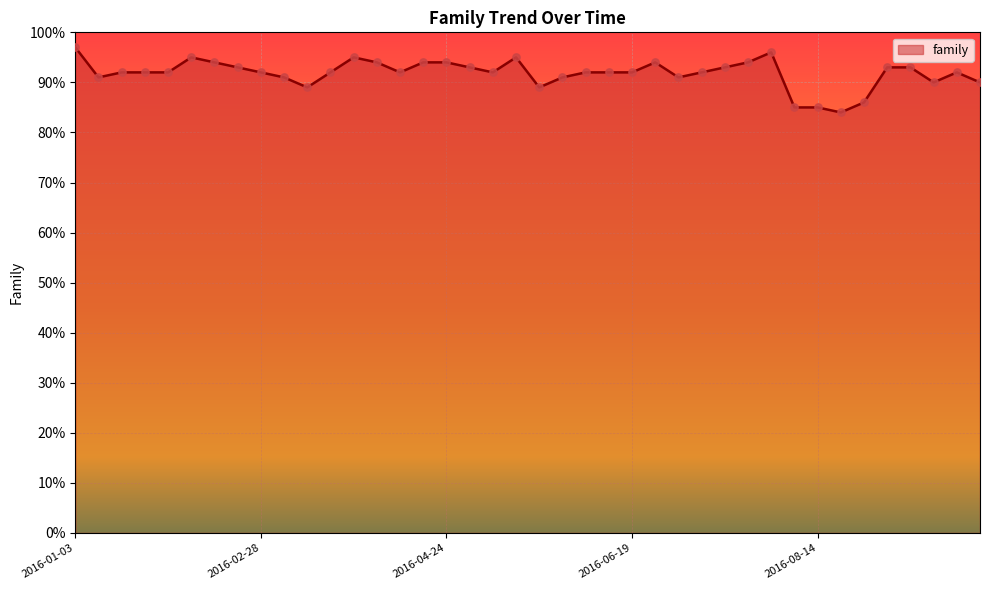

What is the maximum value shown in the chart?

97